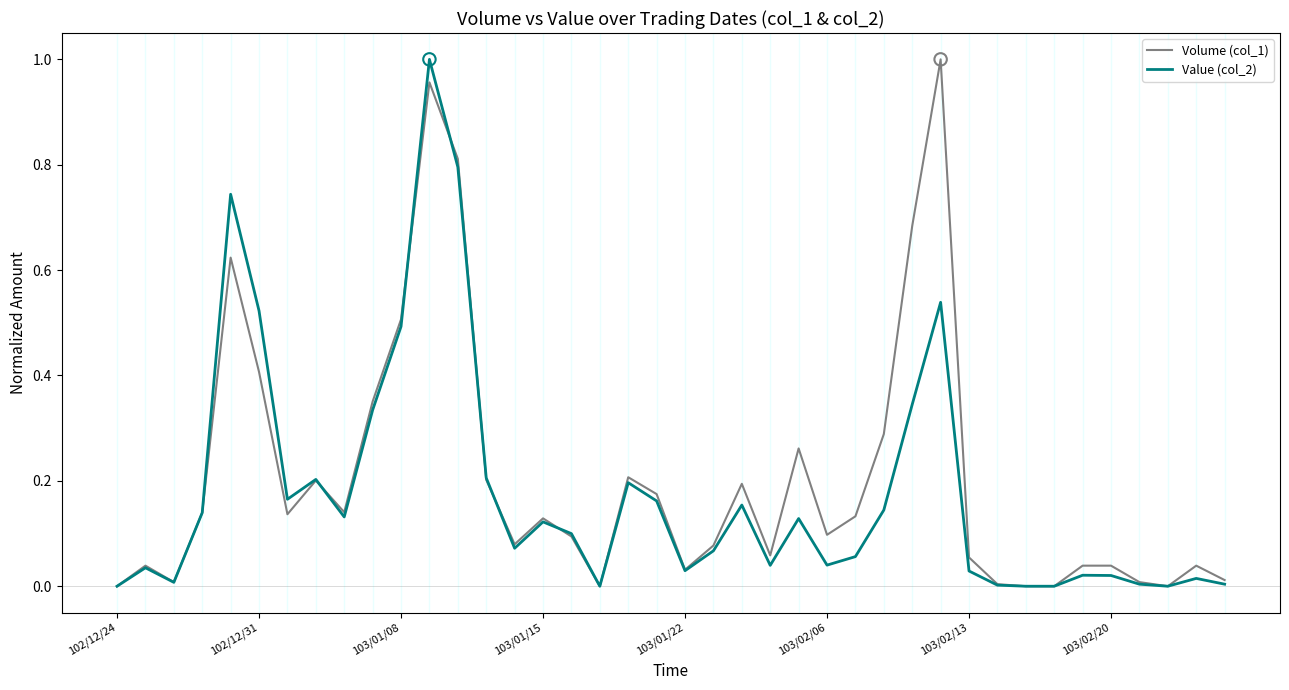

Which series has the largest total across all categories?

Volume (col_1)